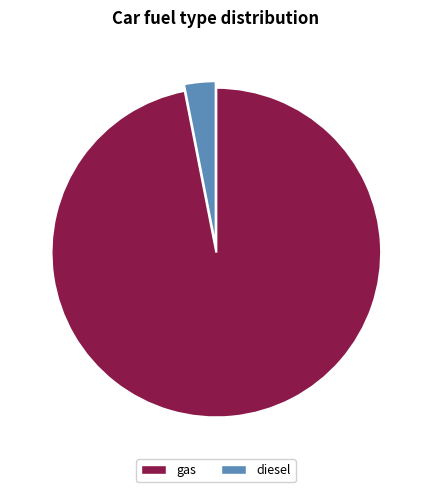

Is it true that gas is 97% of the pie?

True